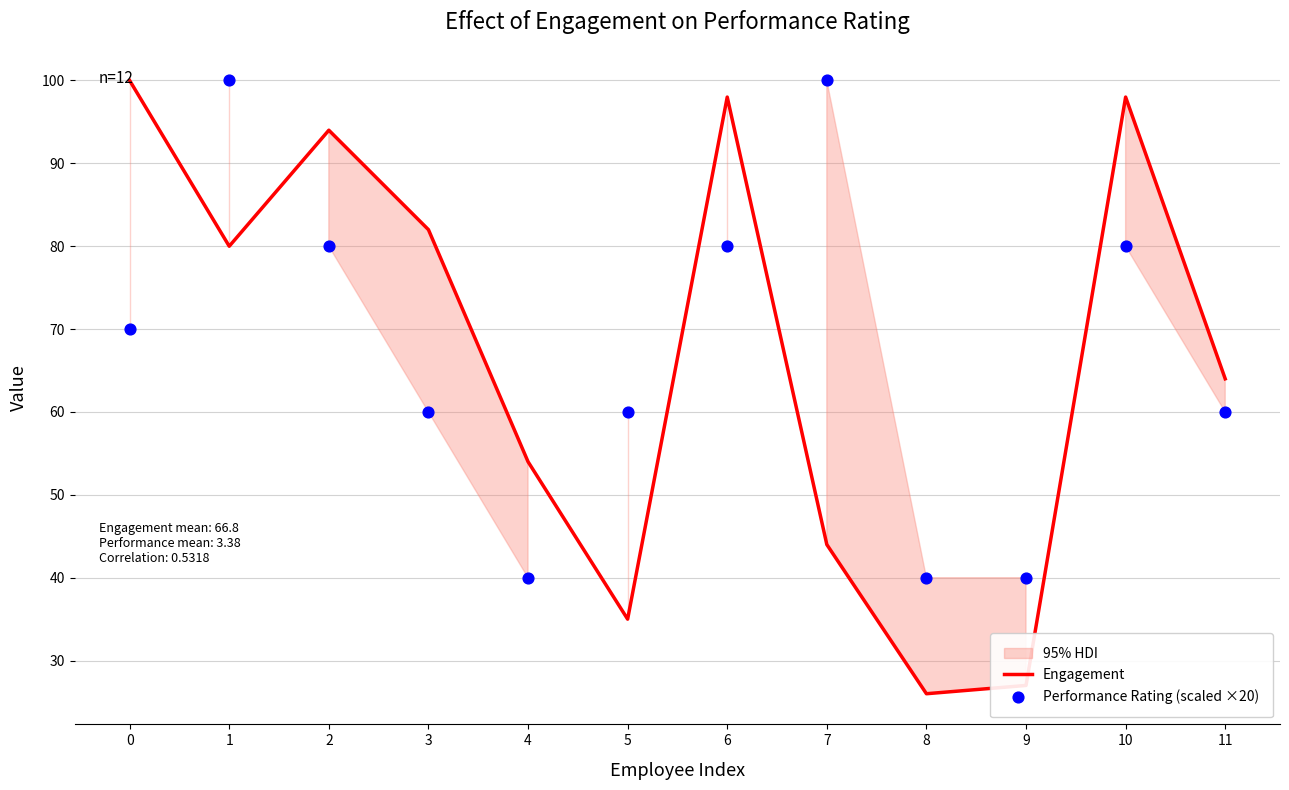

What is the total value across all series at 5?

95